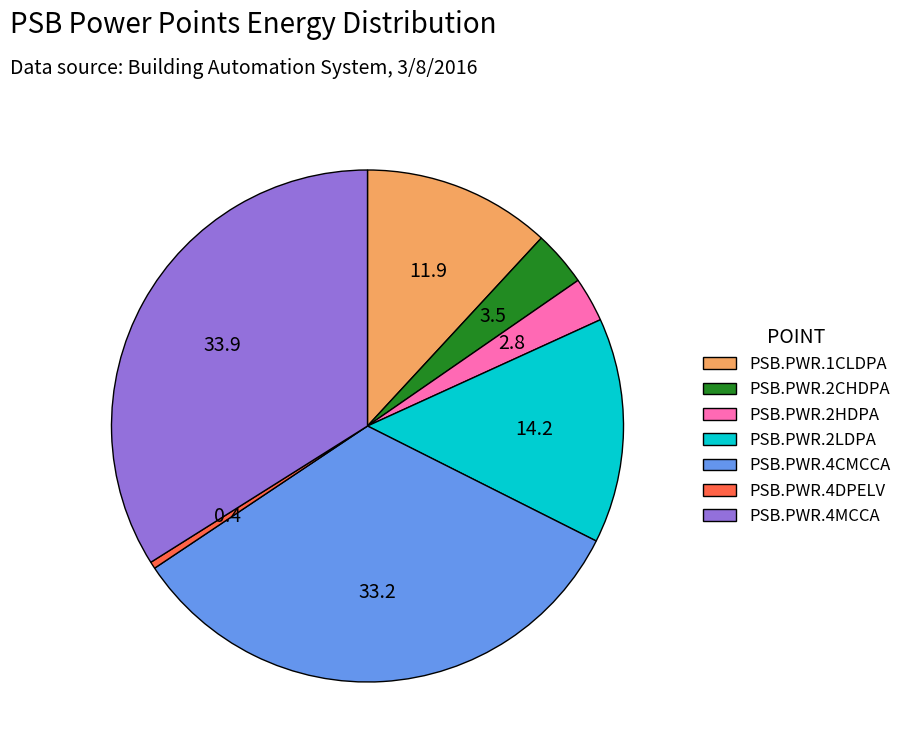

Is the sum of PSB.PWR.2CHDPA and PSB.PWR.4CMCCA greater than half?

No